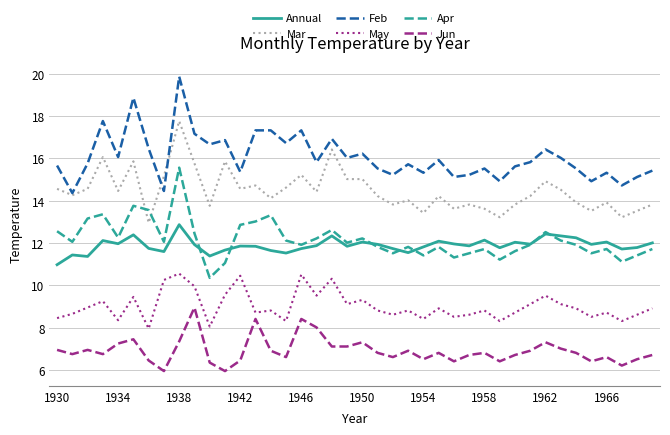

Rank the series by their maximum value, from highest to lowest.

Feb, Mar, Apr, Annual, May, Jun